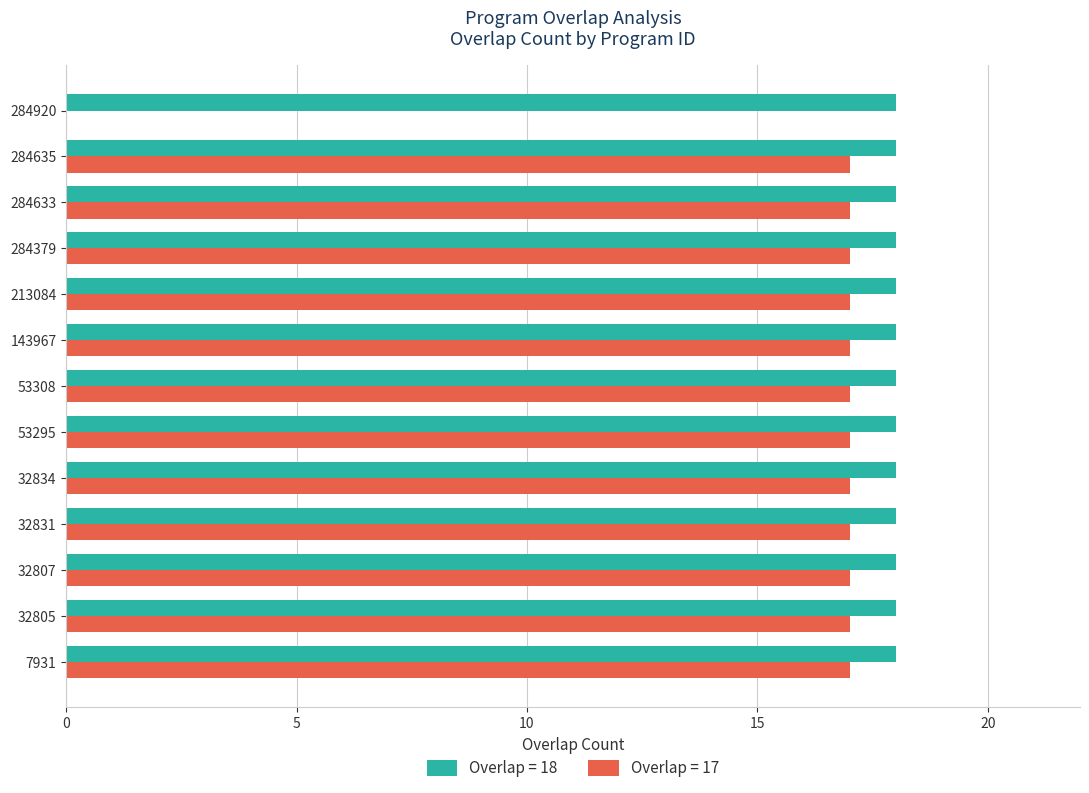

True or false: Overlap = 17 has a value of 17 at 53308.

True